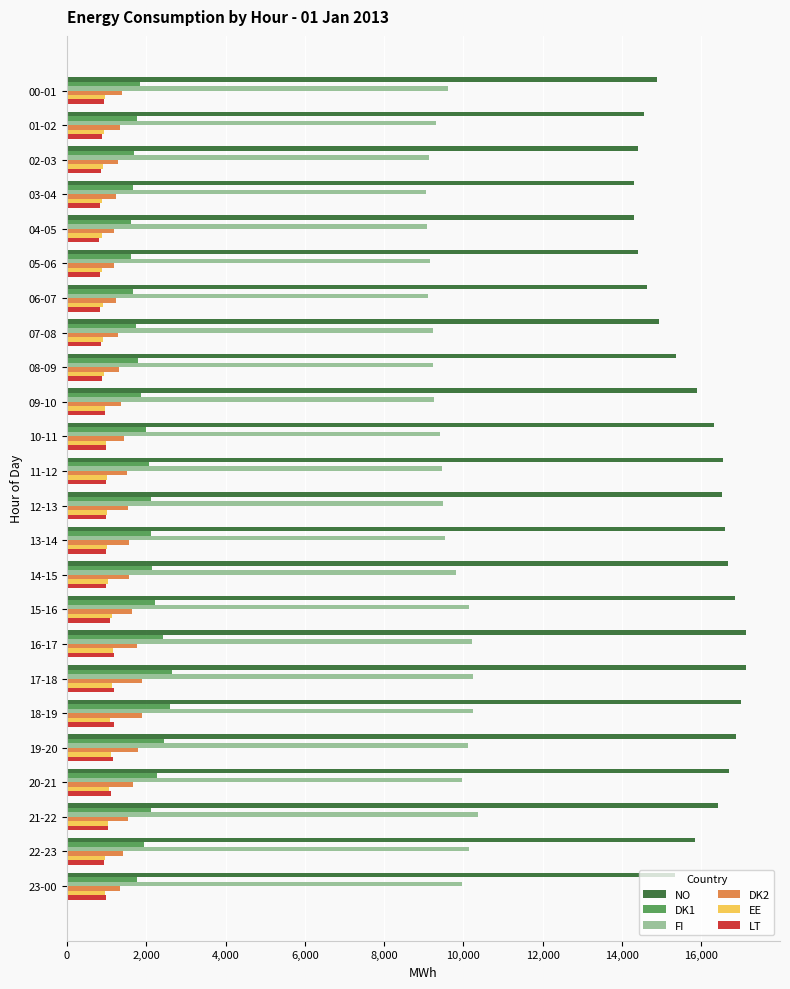

What is the sum of all FI values?

231259